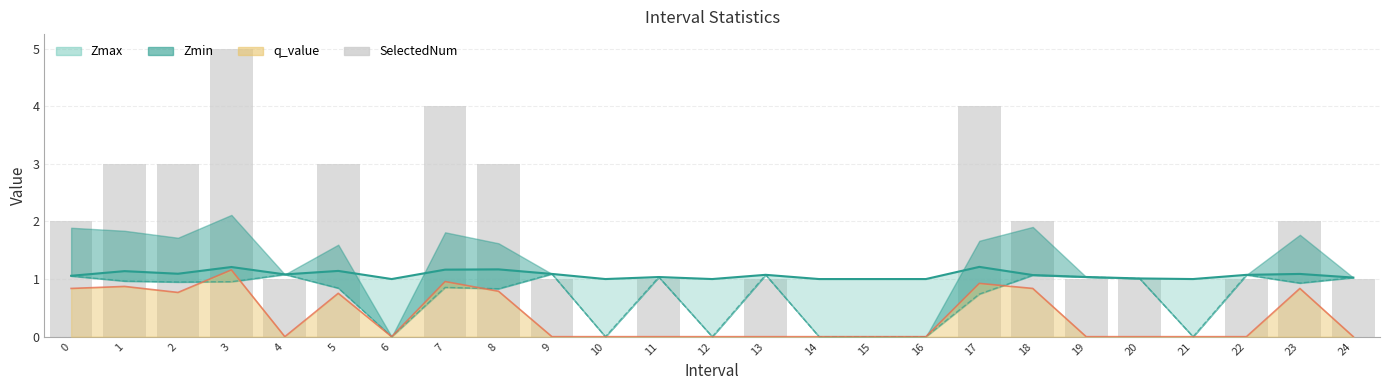

How many bars are there in total?

25